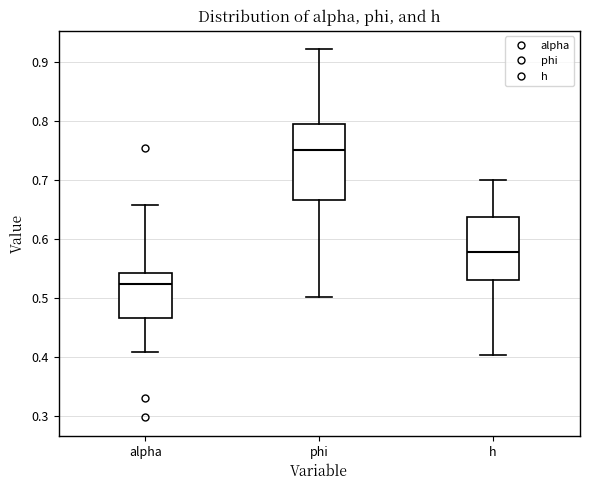

Which box is the tallest, from its lower edge to its upper edge?

phi